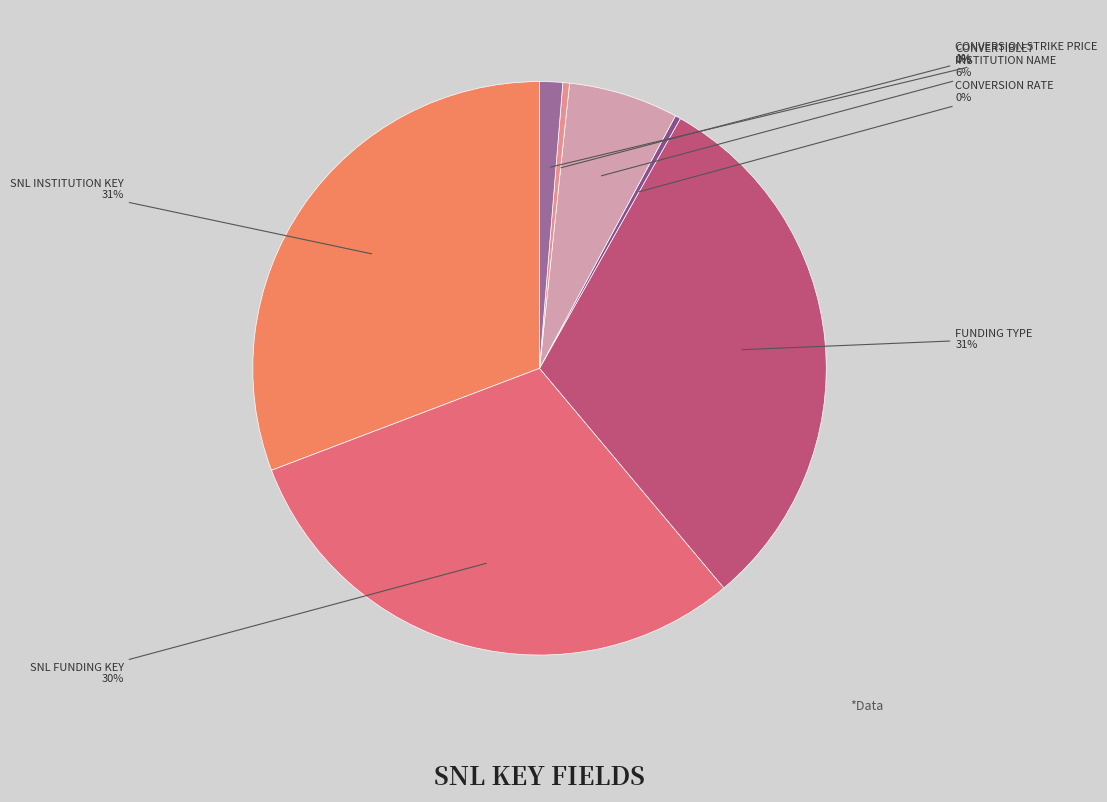

Count the number of slices in the pie.

7